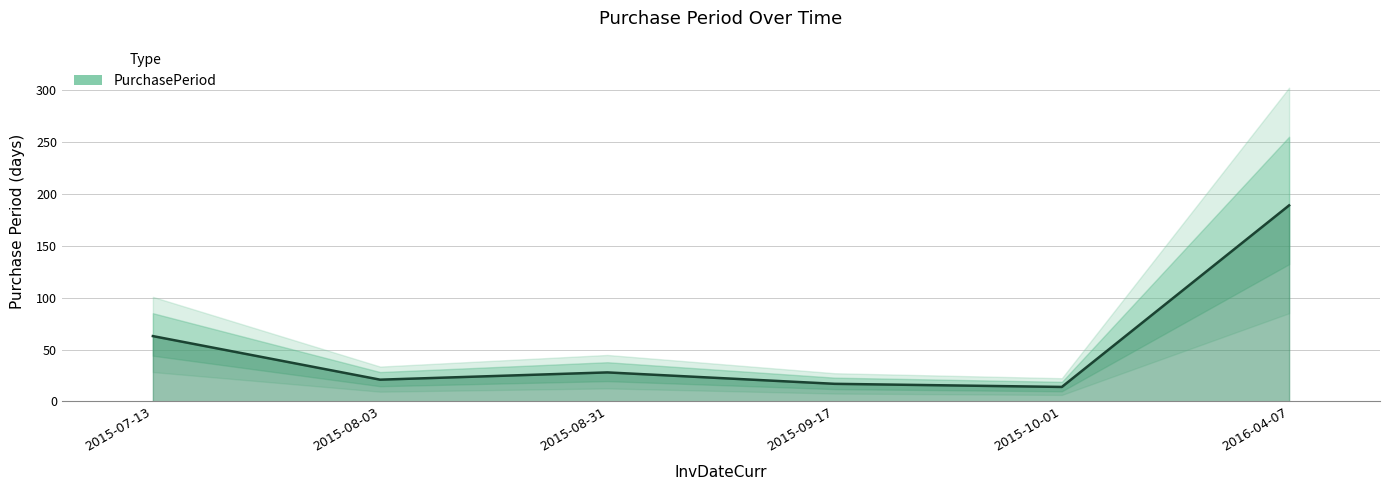

Which label corresponds to the largest value in the chart?

2016-04-07